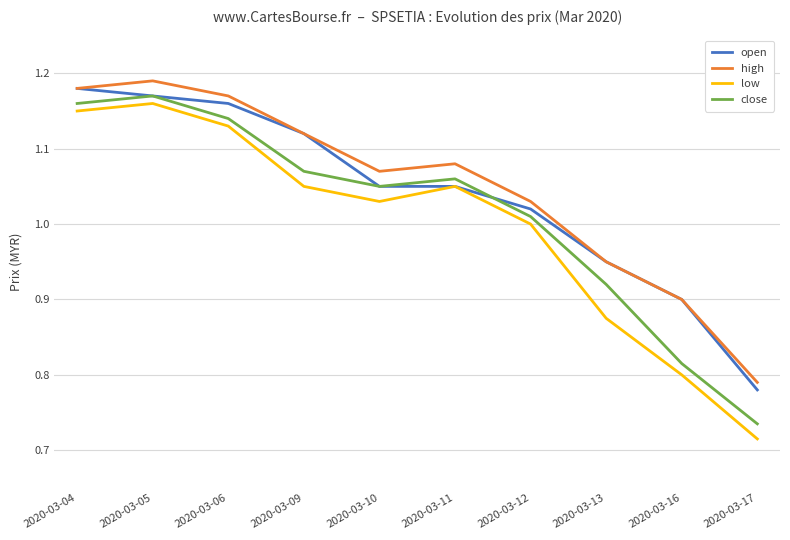

True or false: high and close intersect in this chart.

False